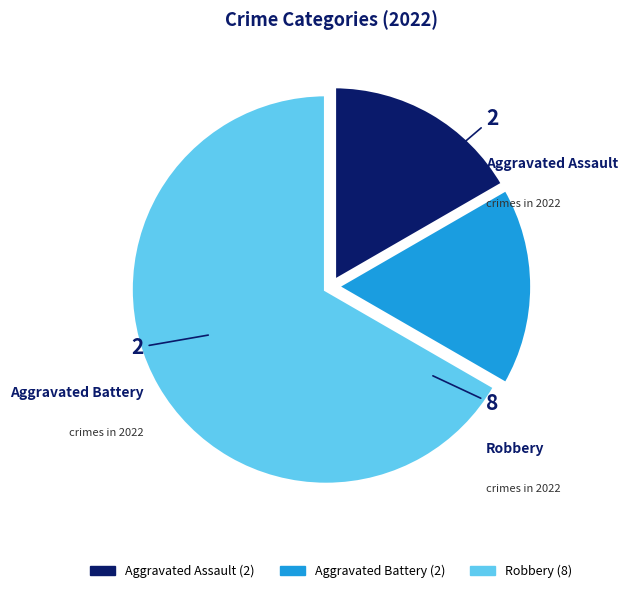

Which category has the biggest portion of the pie?

Robbery